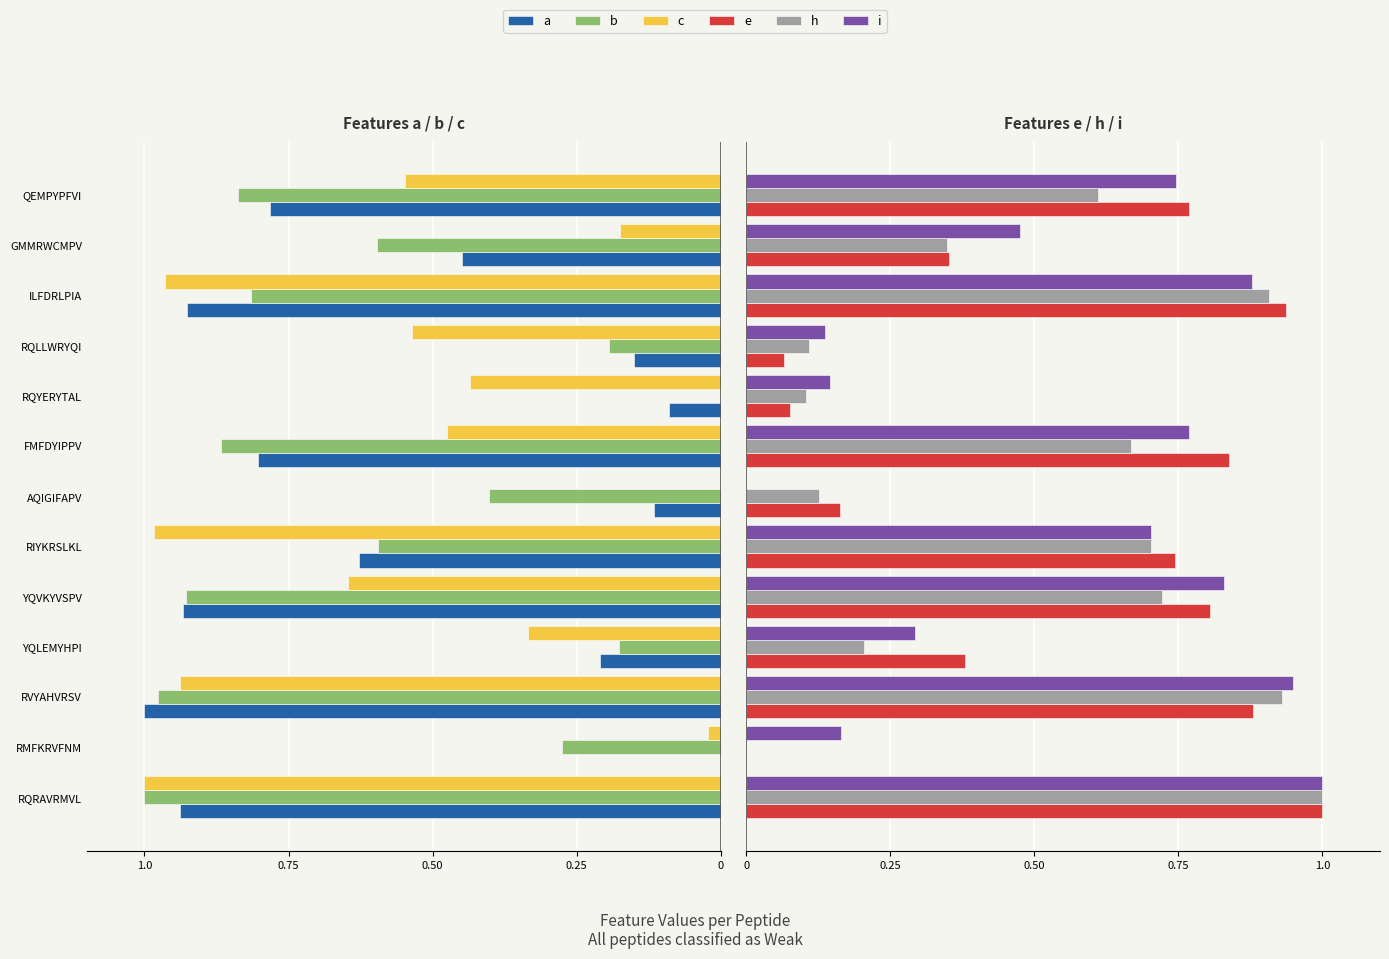

How many distinct data groups are displayed?

6